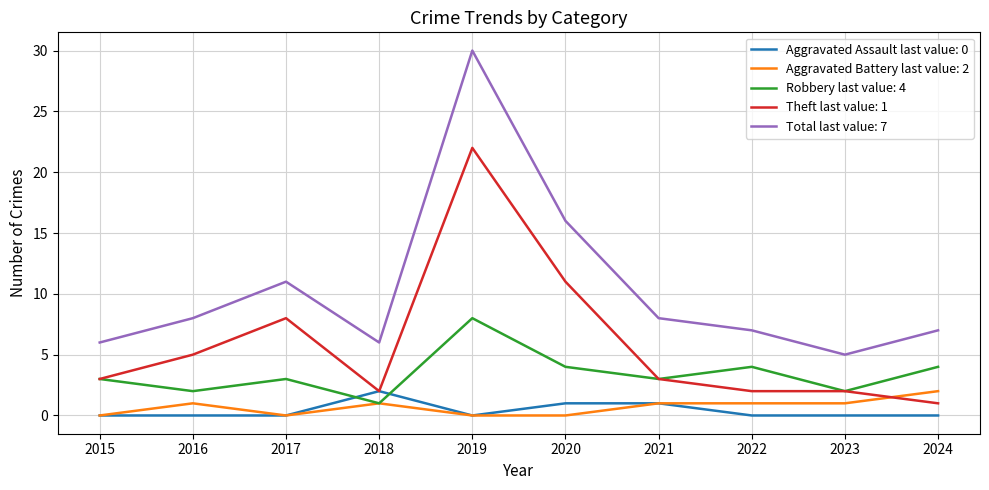

True or false: Total last value: 7 and Robbery last value: 4 cross at least once.

False